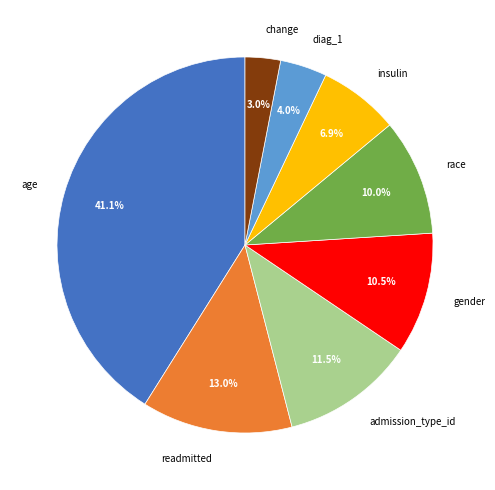

Count the number of slices in the pie.

8